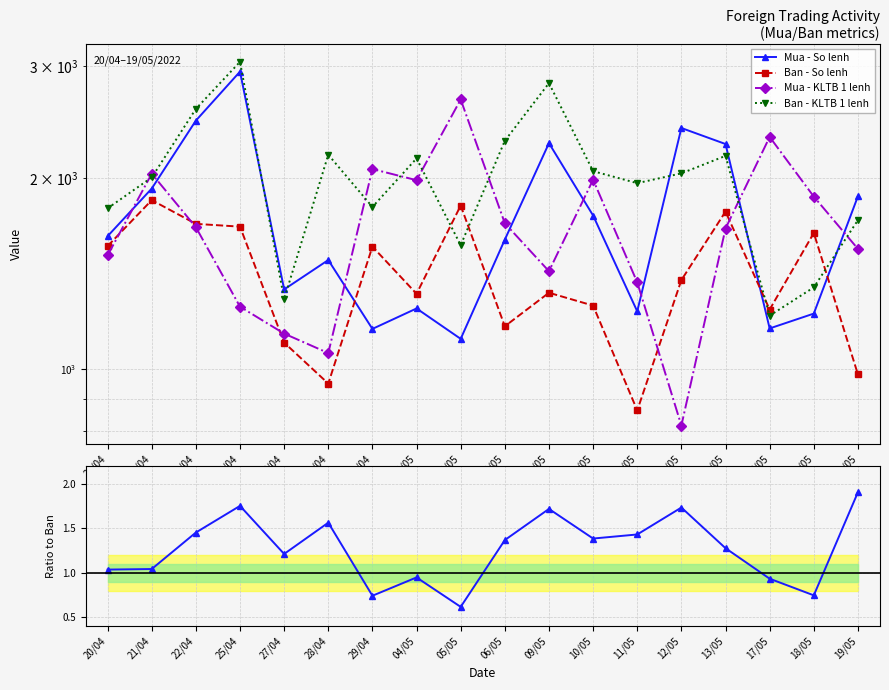

Which series has the widest spread of values?

Mua - KLTB 1 lenh